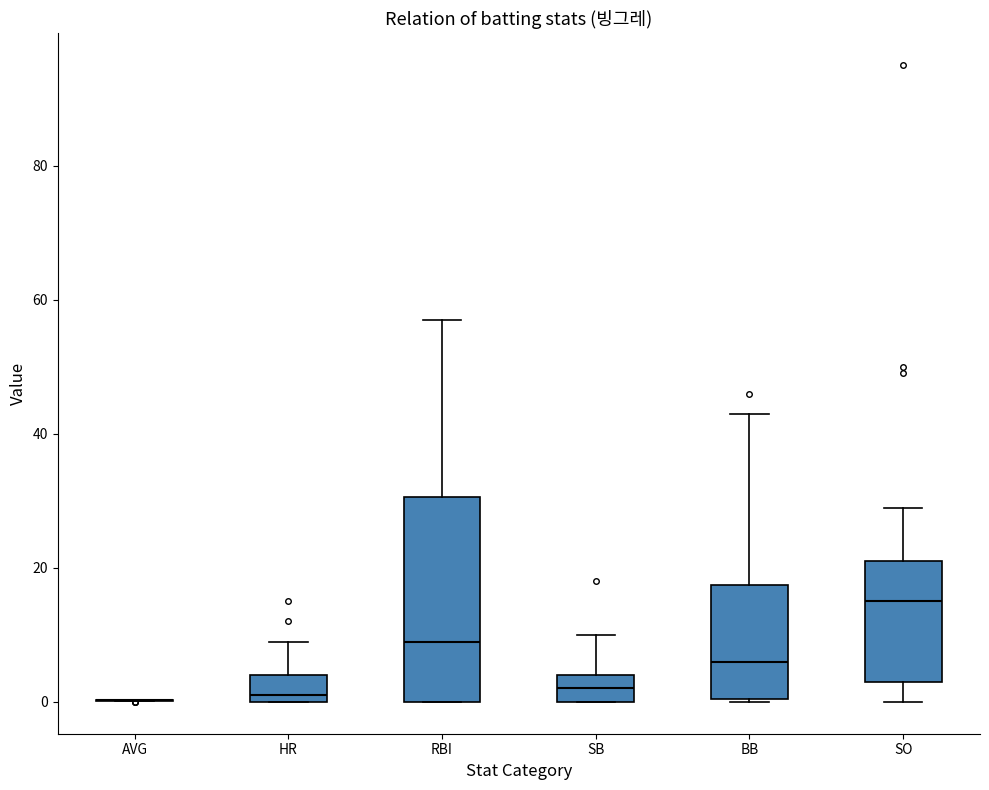

Comparing the boxes themselves (not the whiskers), which one is the tallest?

RBI